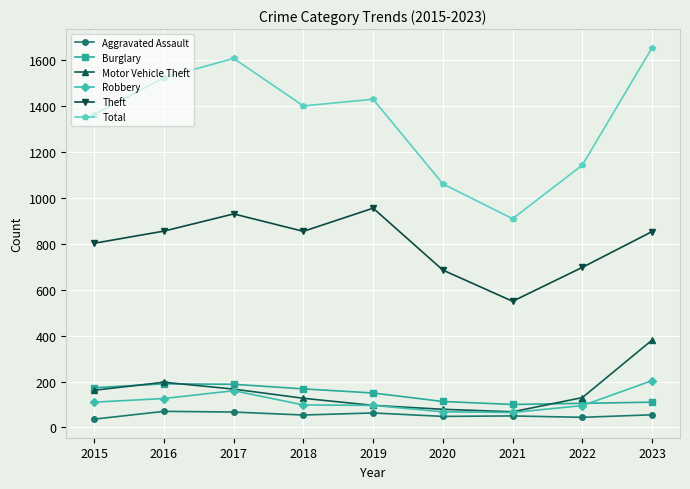

What is the greatest value displayed?

1656